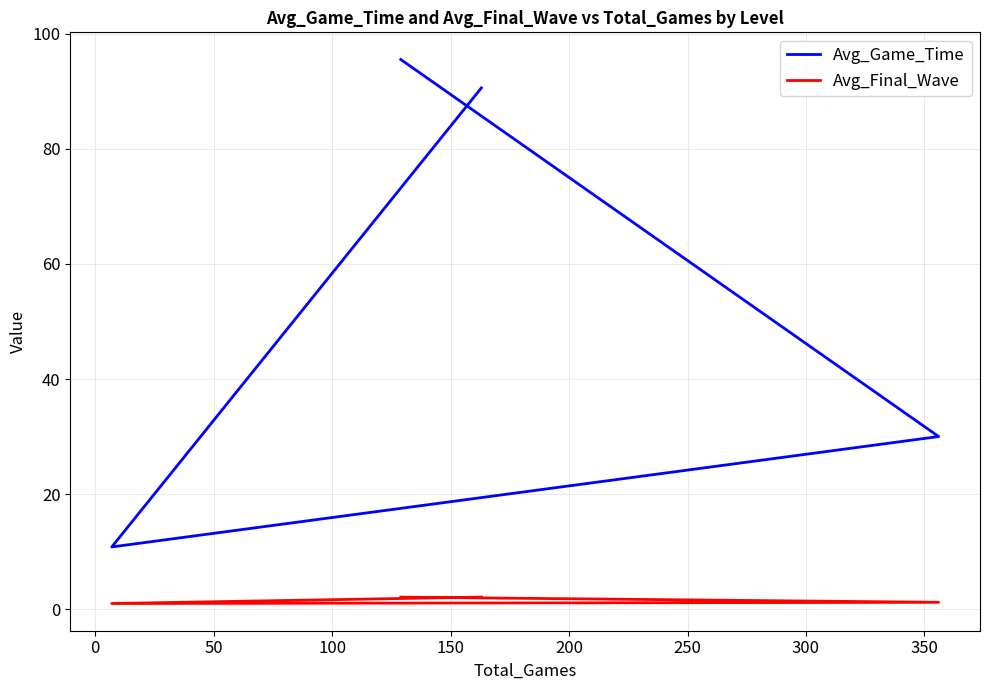

True or false: Avg_Game_Time and Avg_Final_Wave intersect in this chart.

False